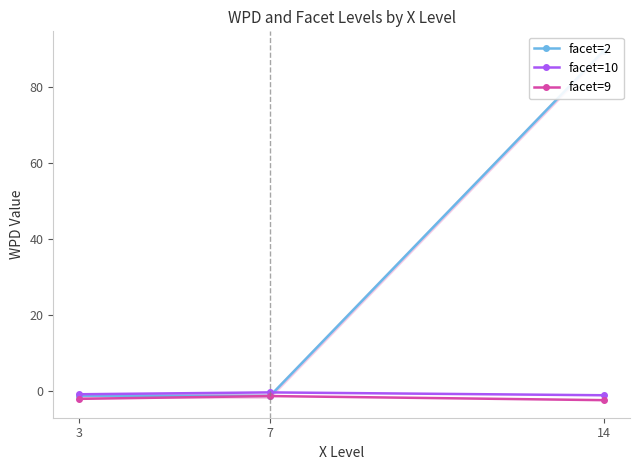

What is the value of the facet=9 point at the 2nd from the left?

-1.3